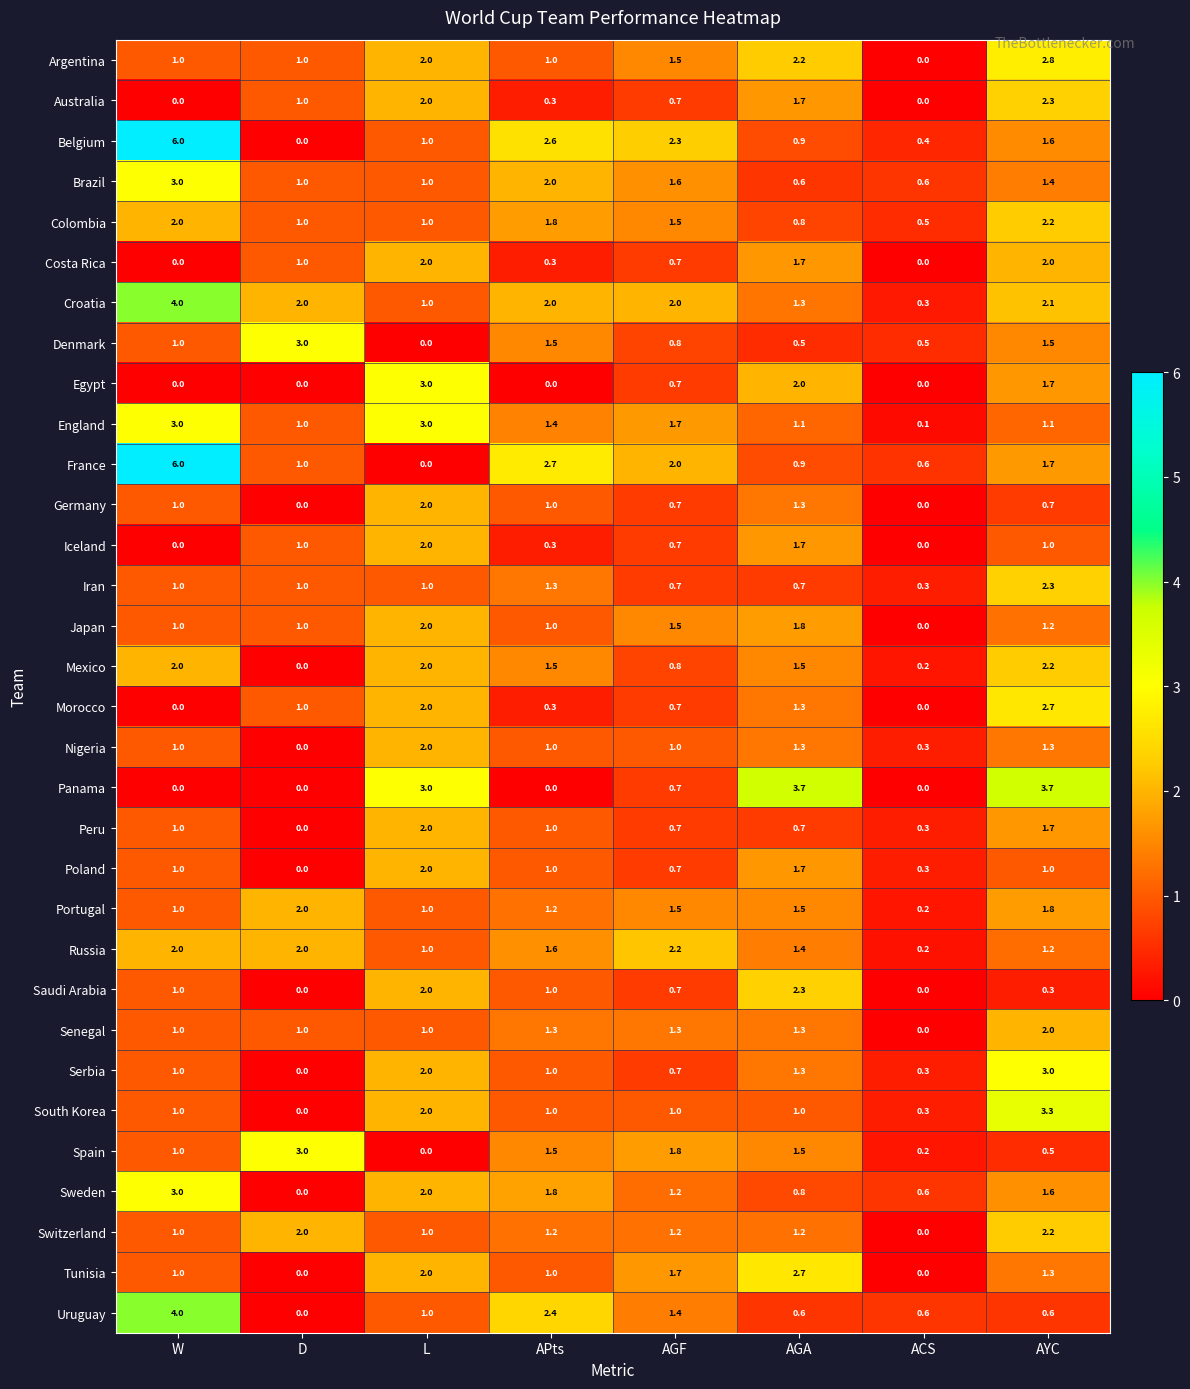

How many data points does each series have?

8